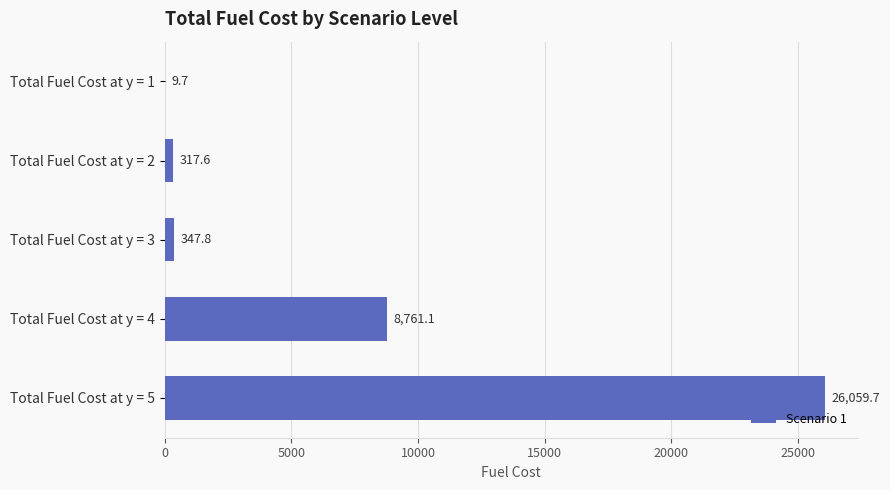

At which label is the value closest to 13034?

Total Fuel Cost at y = 4